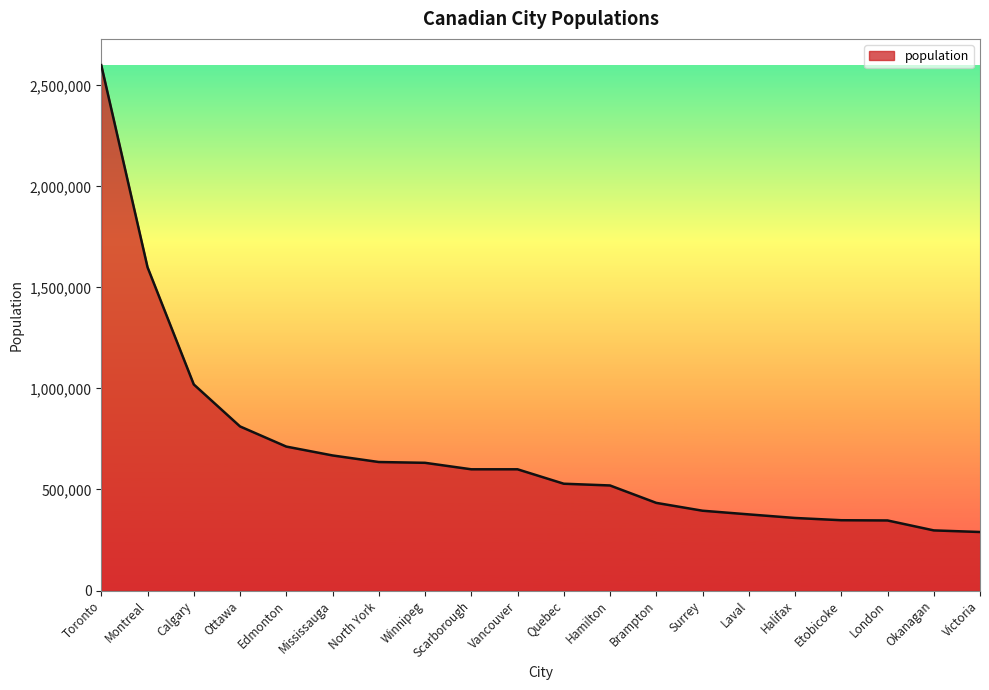

What is the change in value from Mississauga to London?

-321784